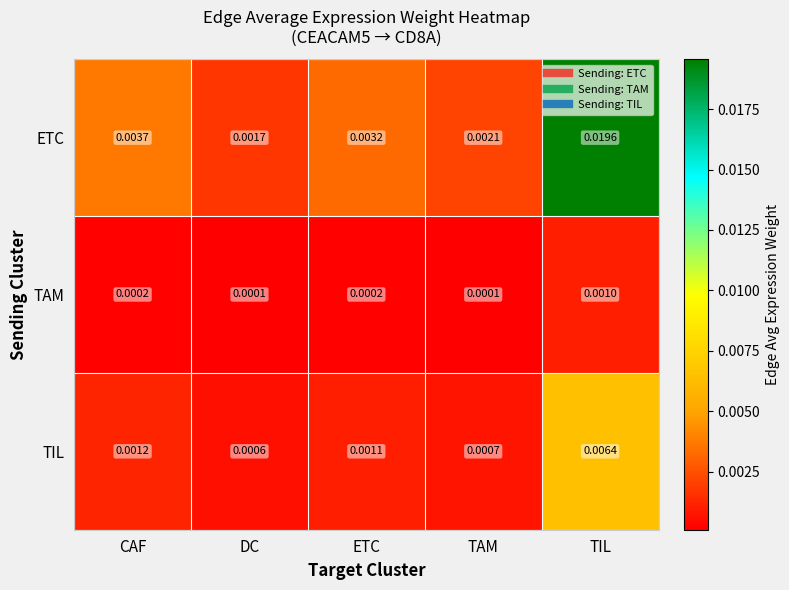

At which label does TAM reach its peak?

TIL